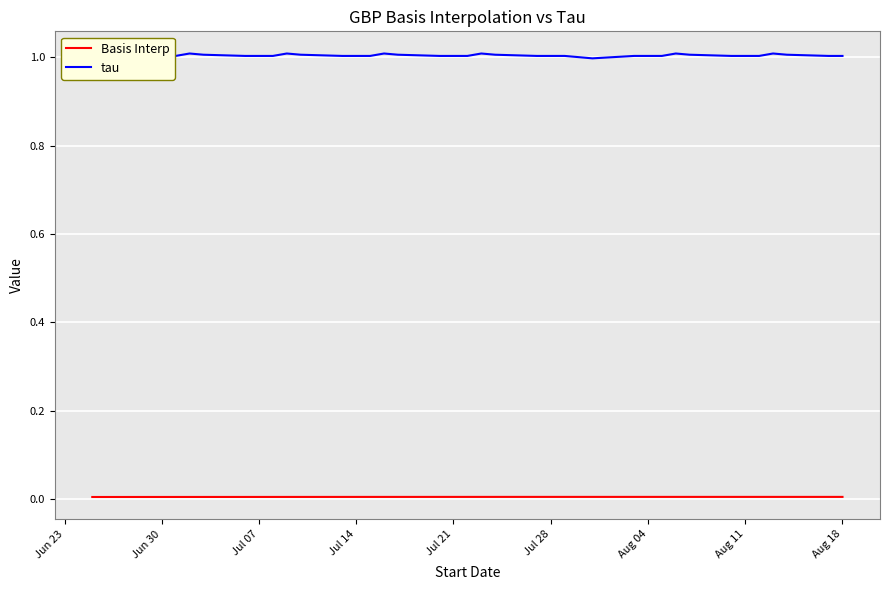

True or false: tau and Basis Interp intersect in this chart.

False